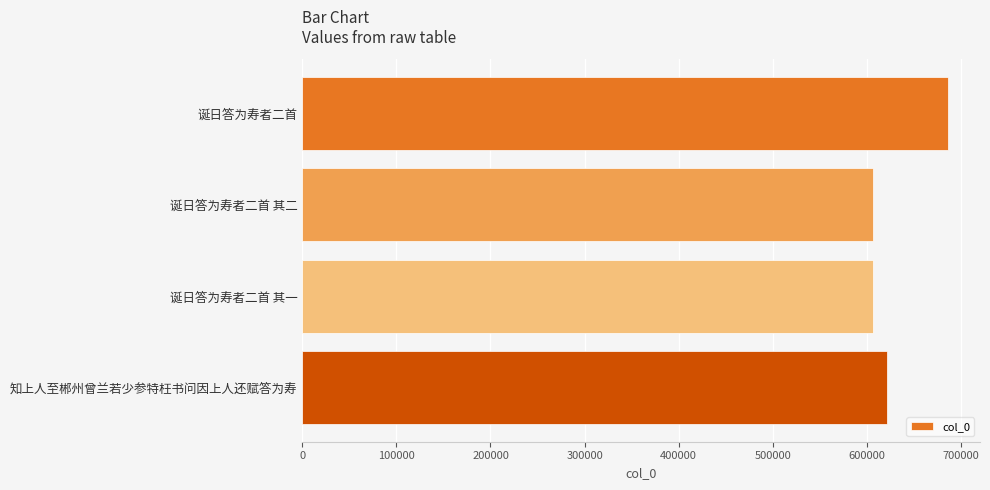

What is the average value?

630228